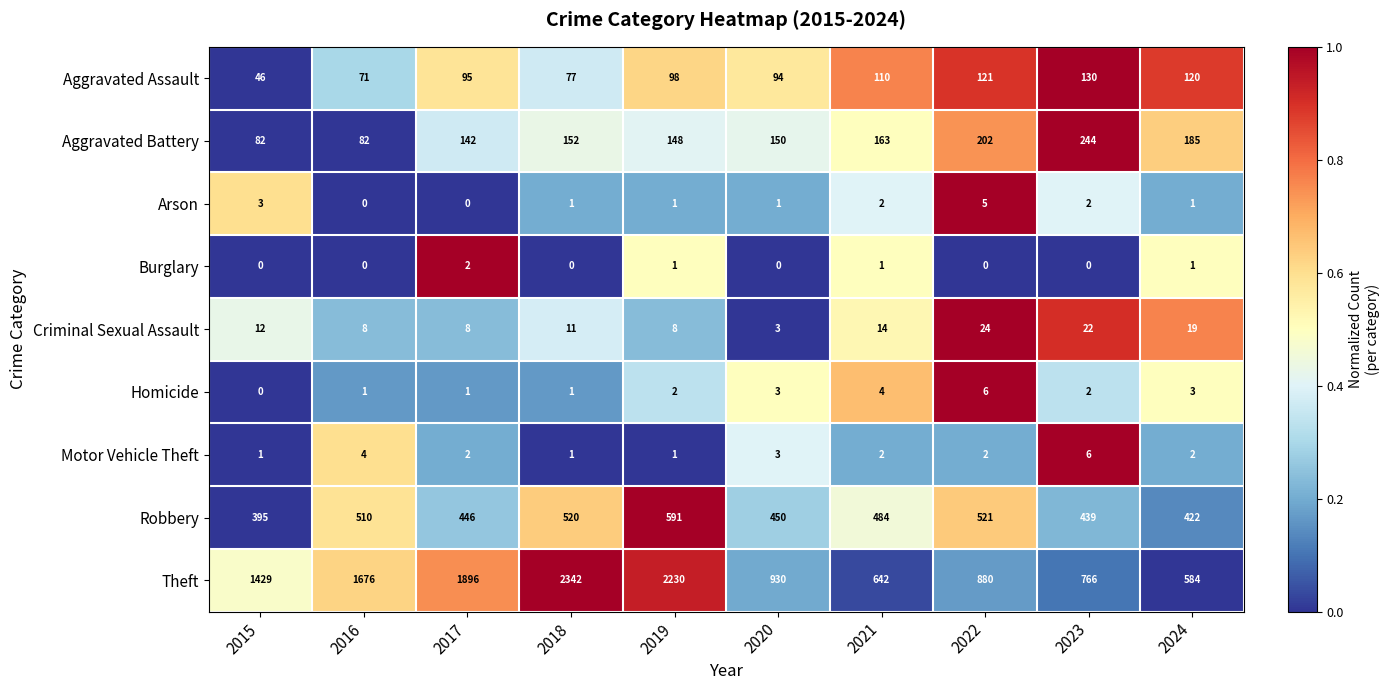

What is the difference between the highest and lowest values at 2023?

766